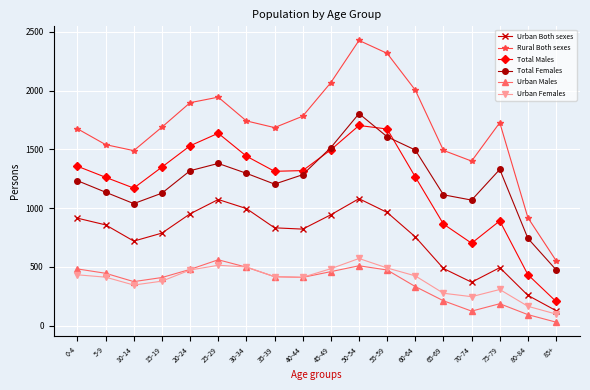

What value does the Urban Females series have at 75-79, to the nearest 5?

305